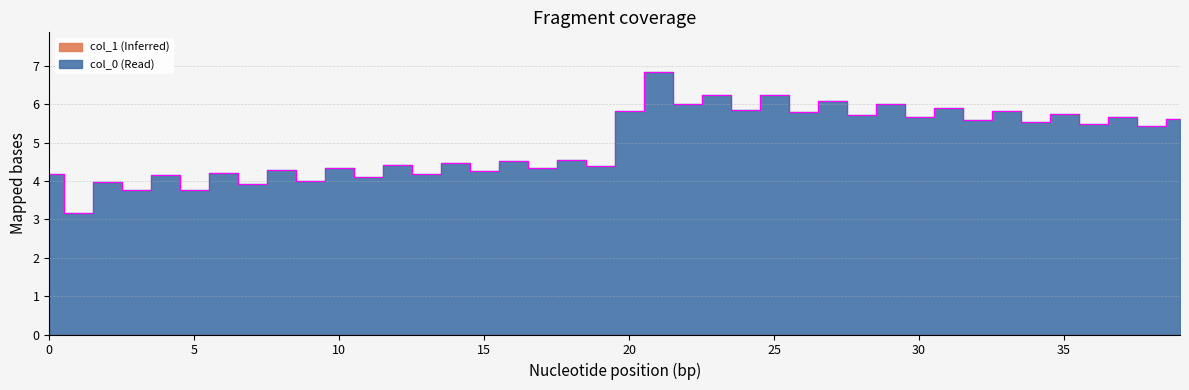

The chart shows a value of 6.6 at 35. True or false?

False